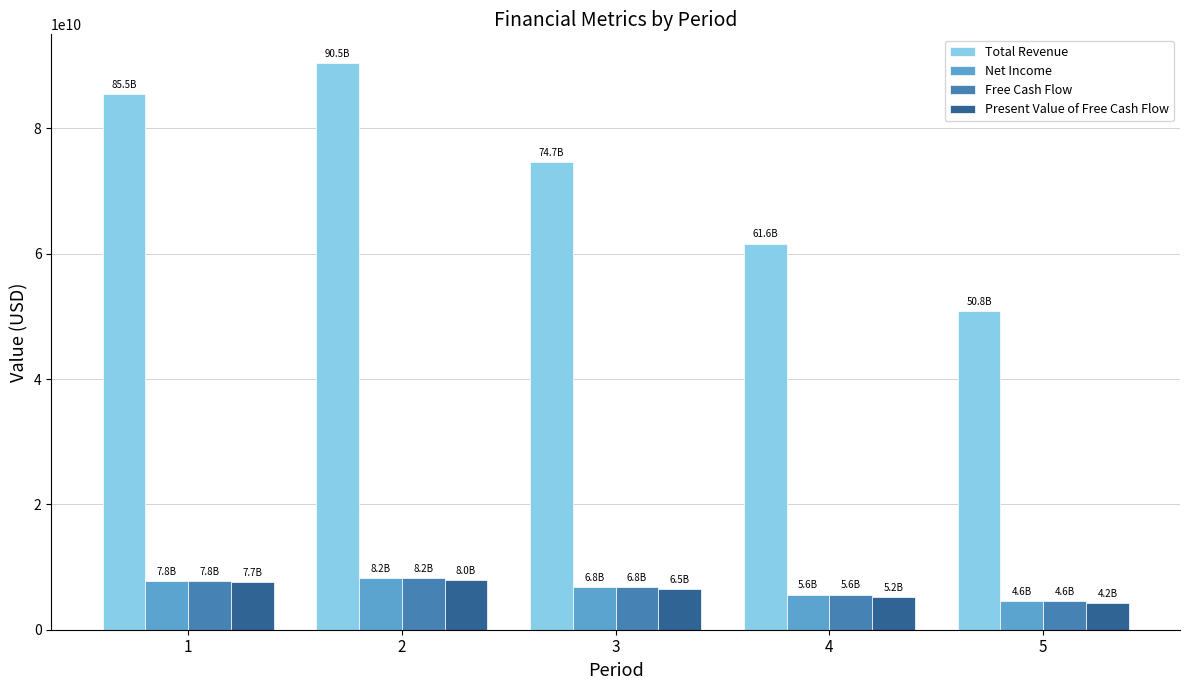

The Present Value of Free Cash Flow series shows 5233579970.2 at 4. True or false?

True